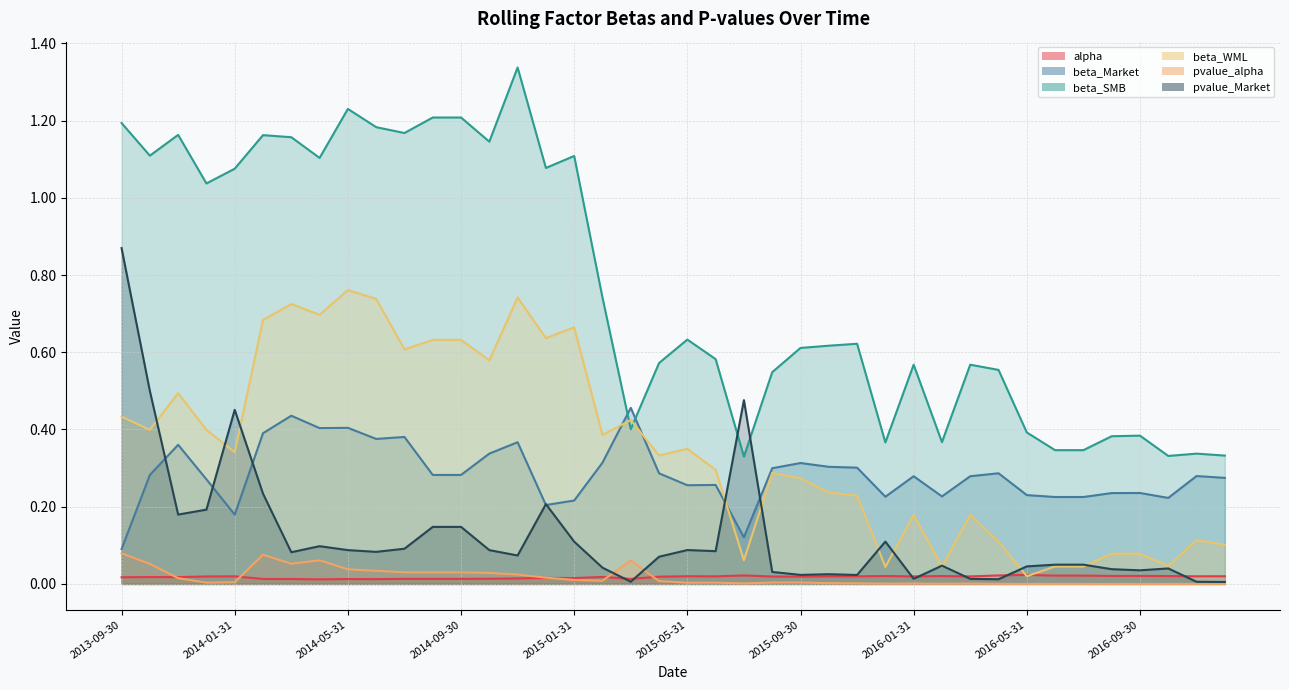

The beta_WML series shows 0.5 at 2015-06-30. True or false?

False